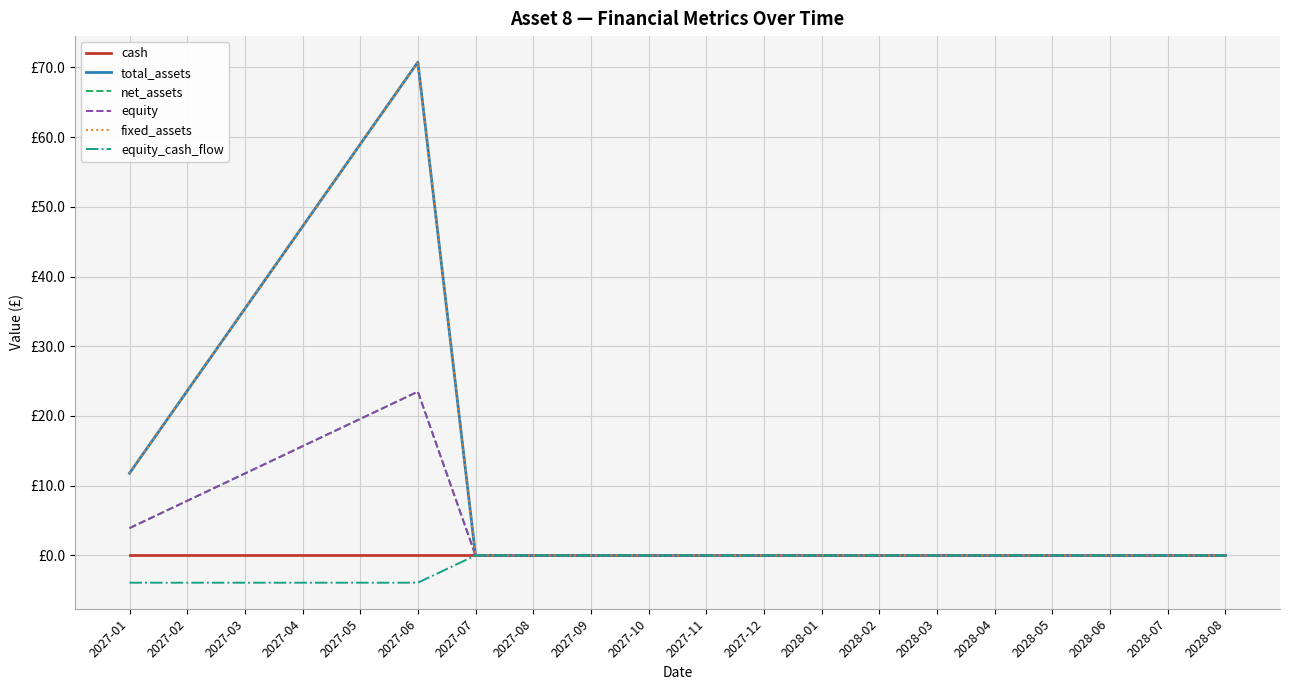

True or false: total_assets and net_assets cross at least once.

False